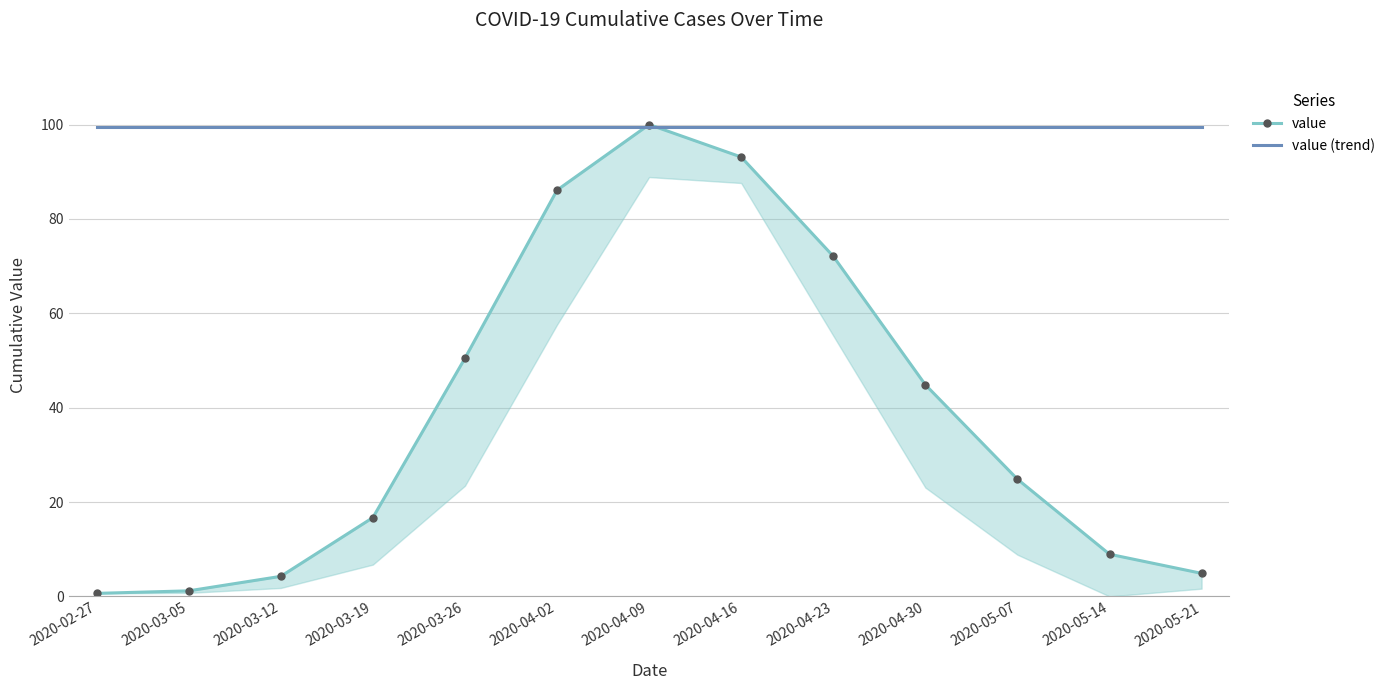

What are all the series names shown in the legend?

value, value (trend)